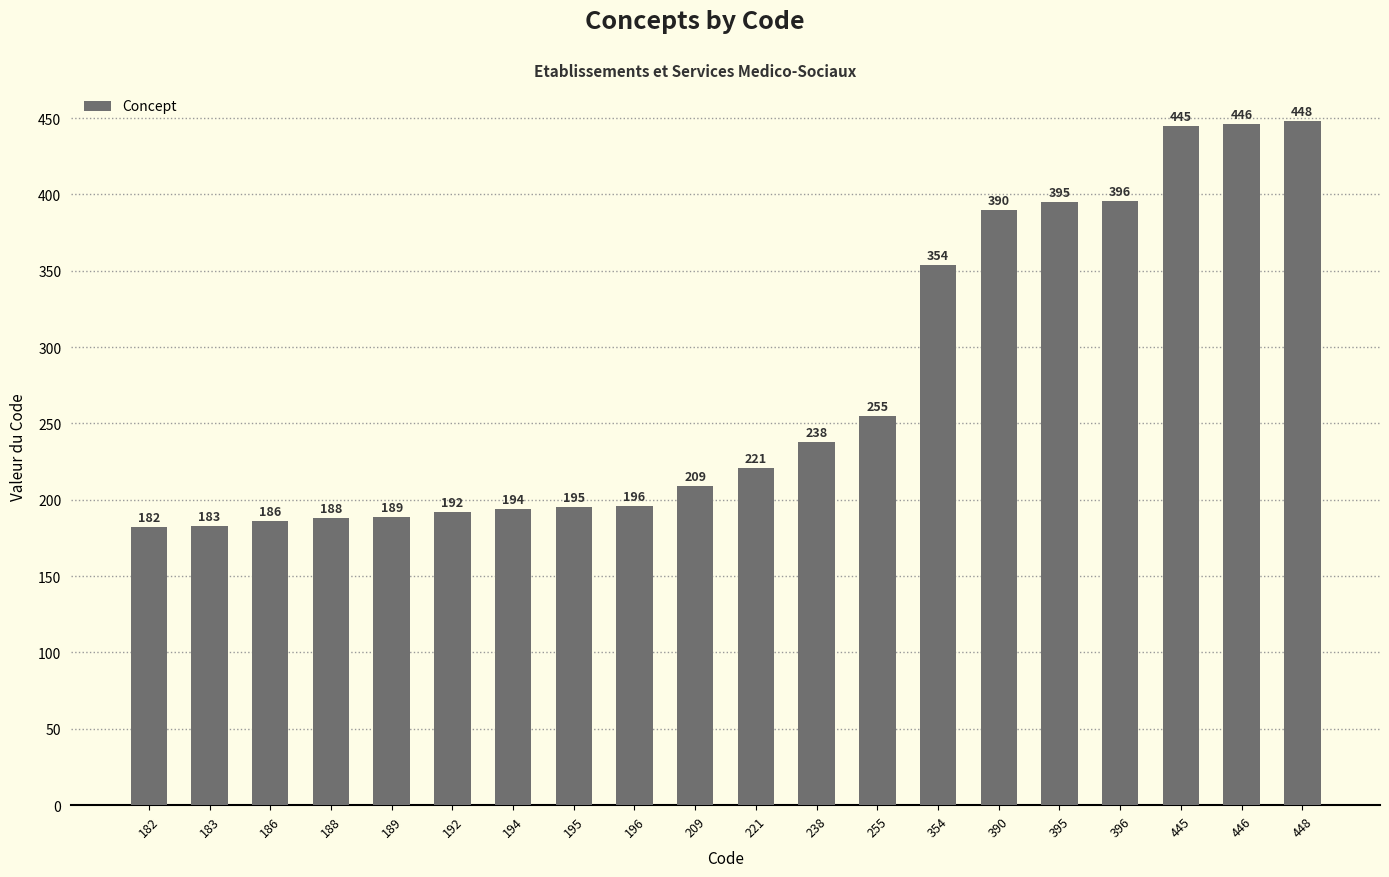

What is the value of the 8th bar from the left?

195